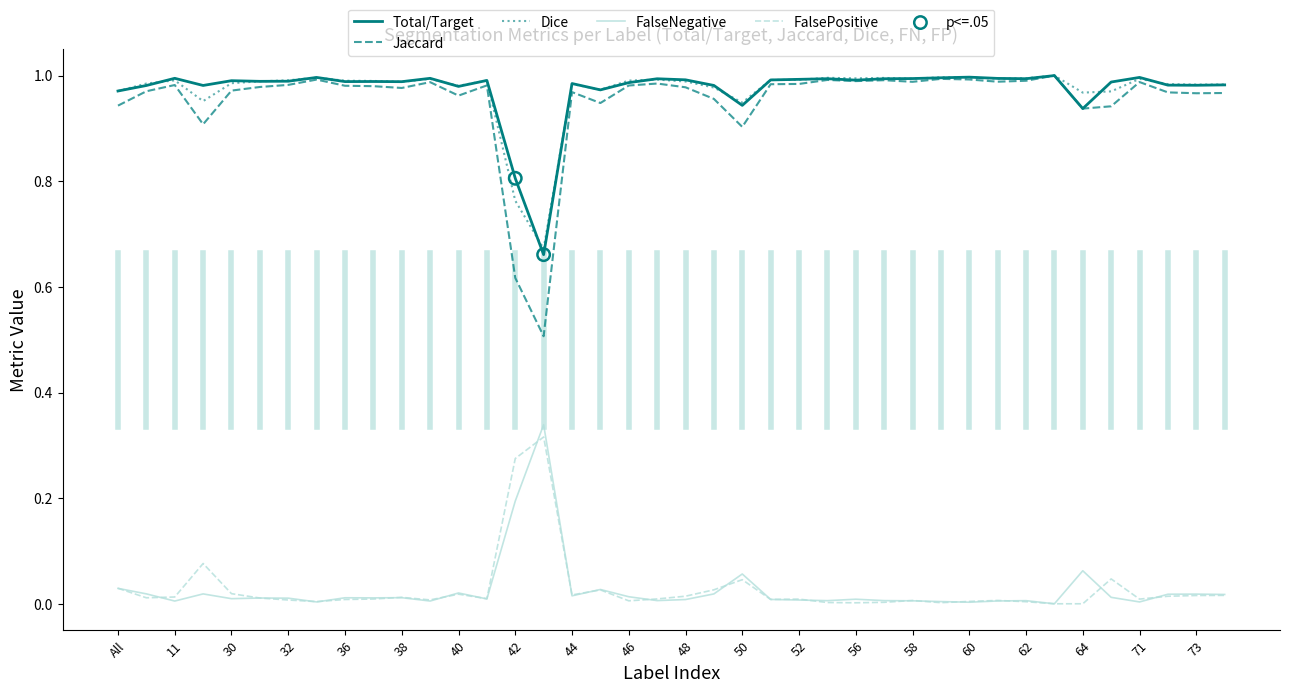

True or false: FalsePositive and Jaccard intersect in this chart.

False